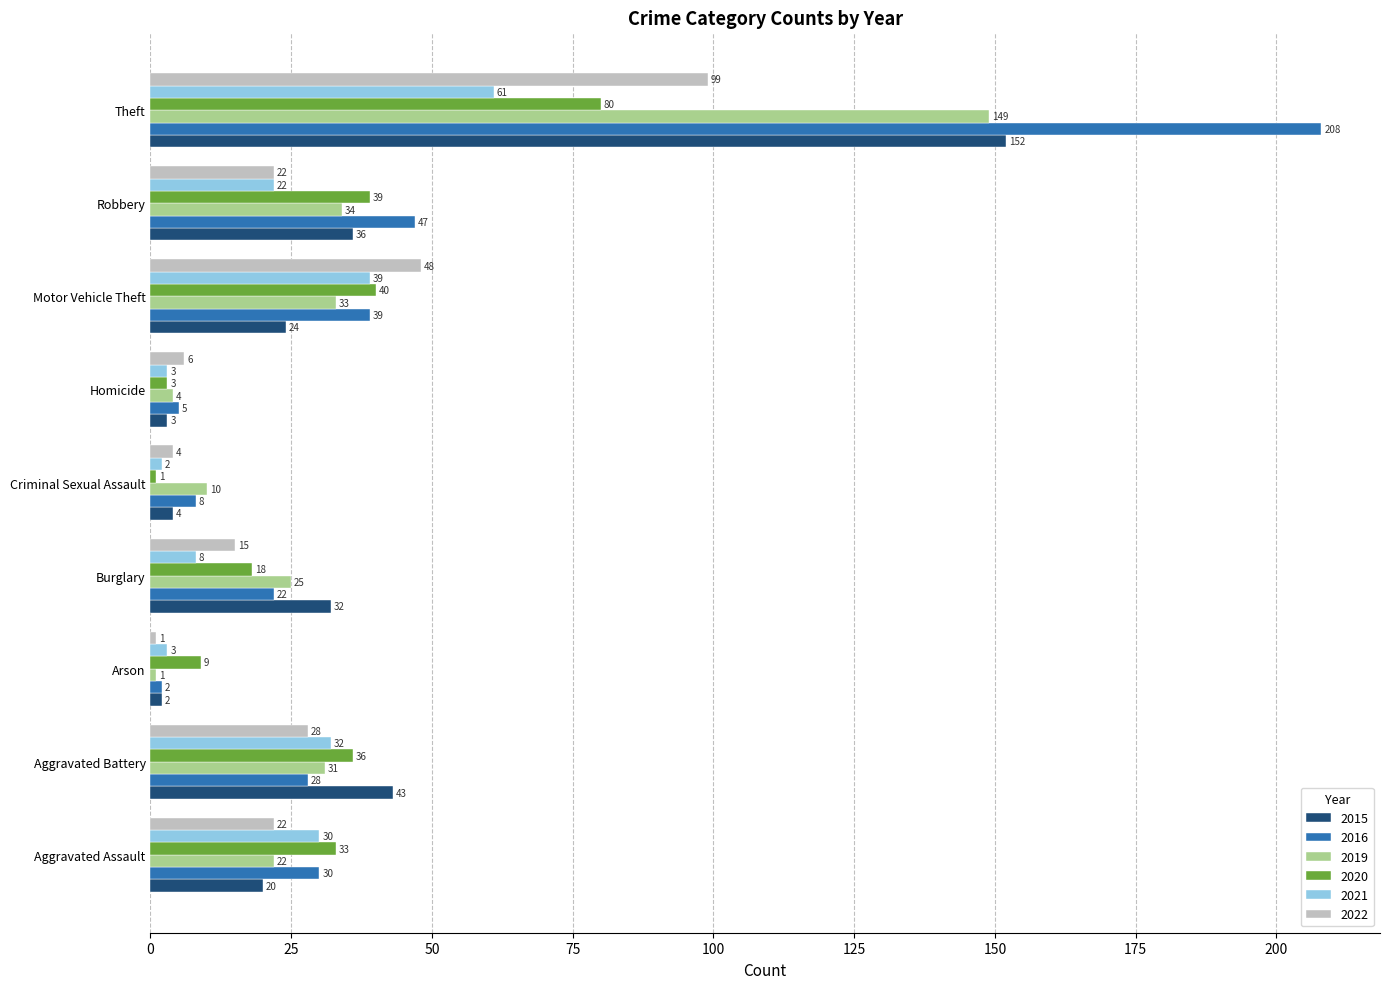

Which category has the lowest value in the 2015 series?

Arson